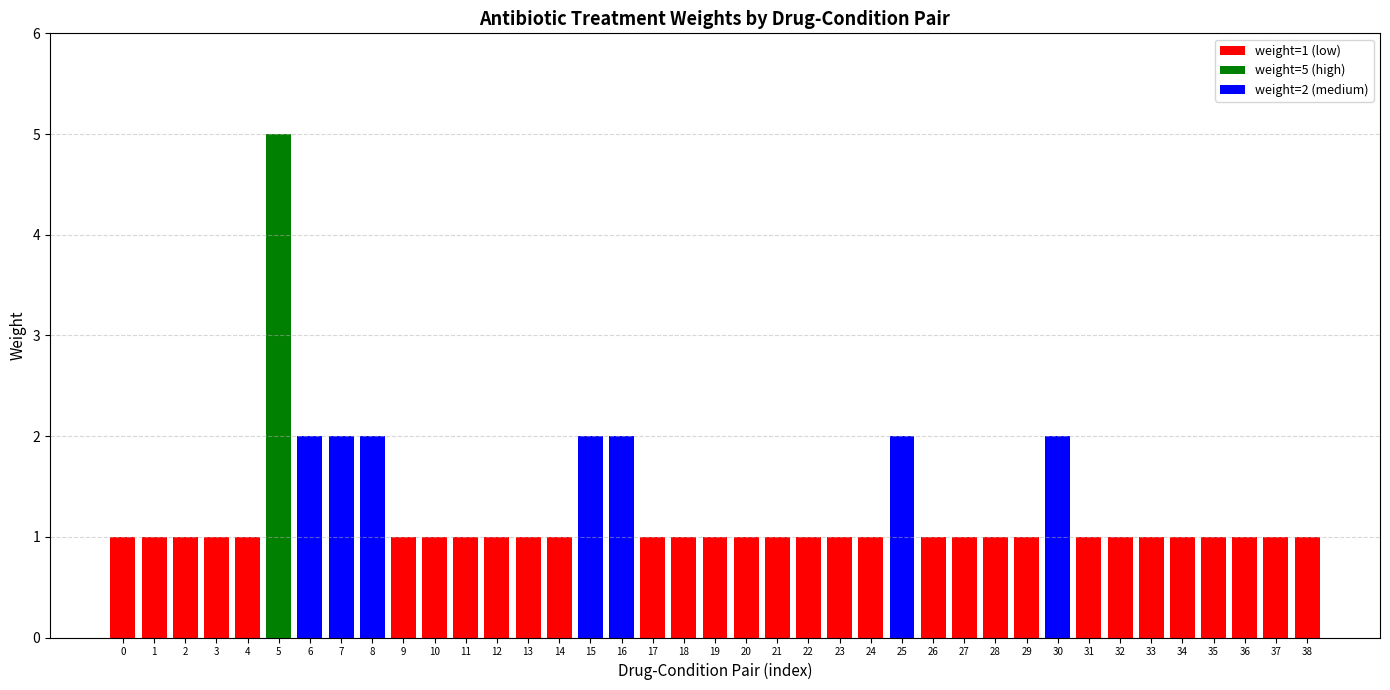

Are the bars horizontal?

No